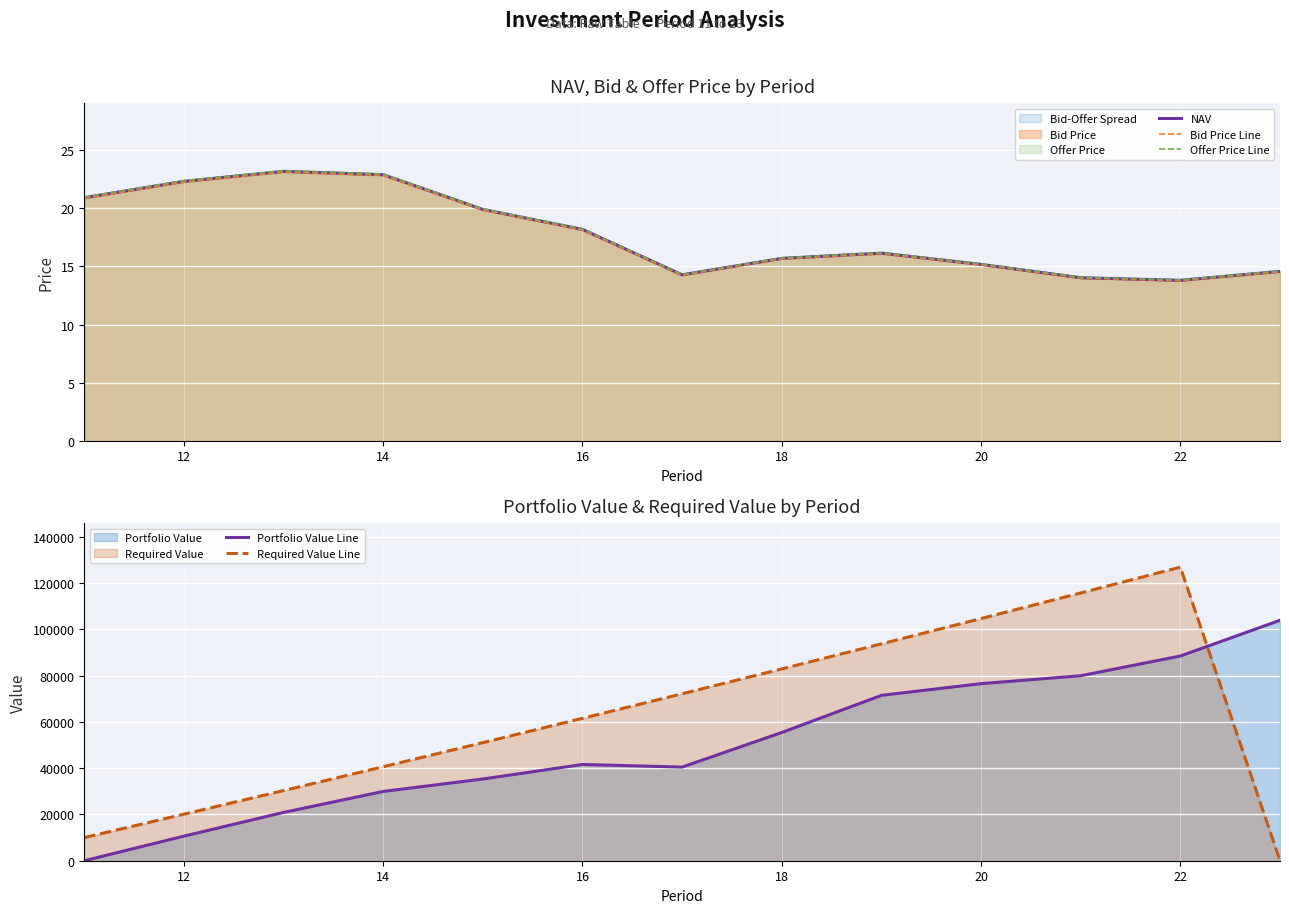

True or false: Portfolio Value Line has more than 2 interior local peaks.

False